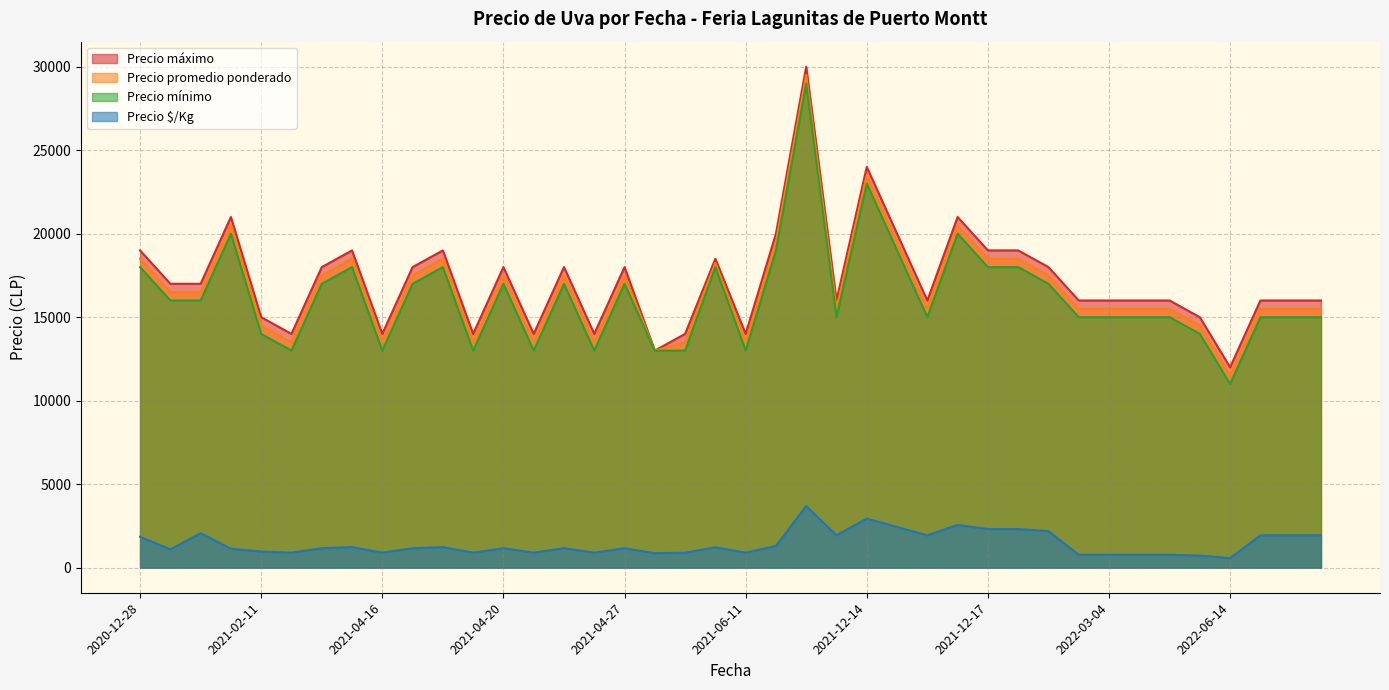

At which category is the sum across all series the highest?

2021-11-23